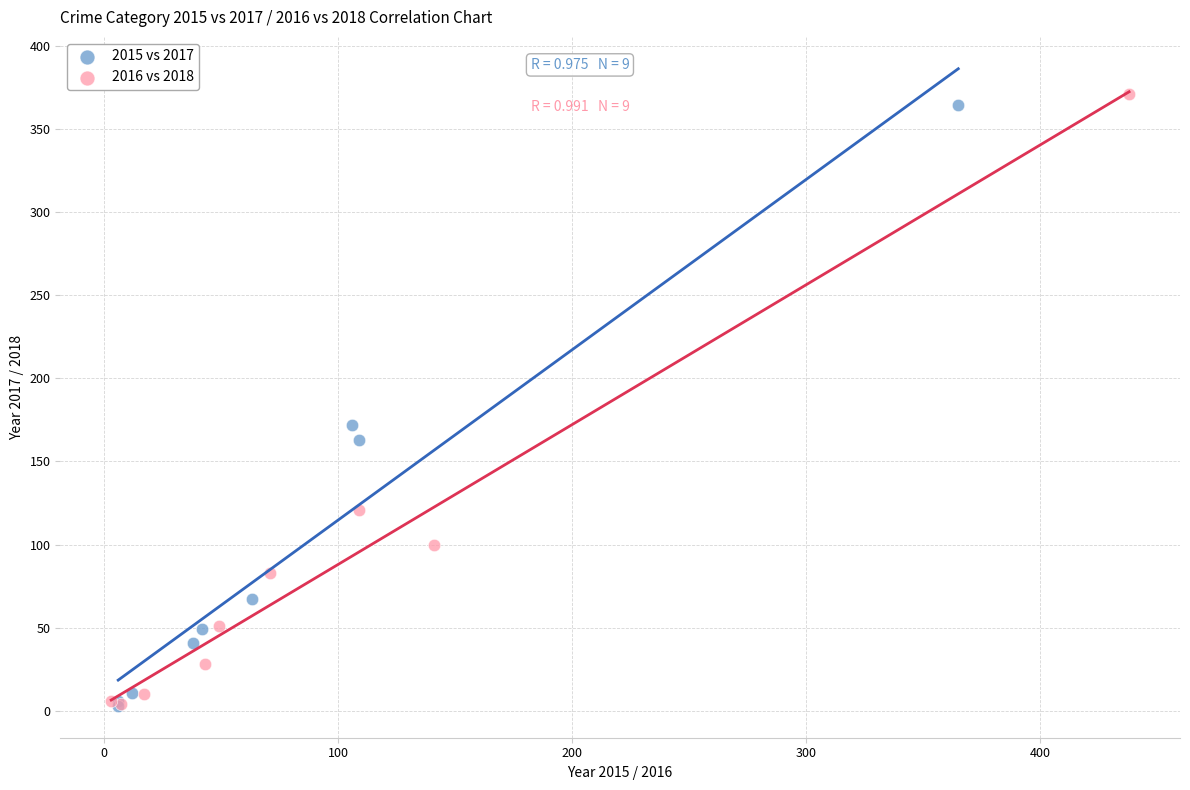

Which series has the largest Y range (max minus min)?

2016 vs 2018